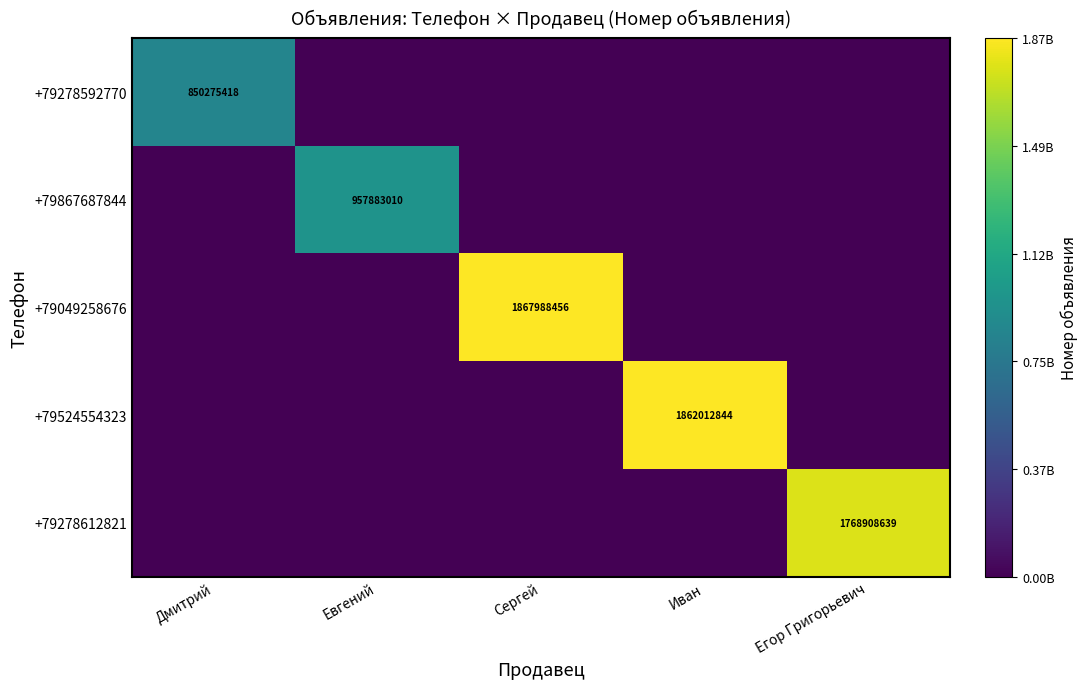

Is it true that +79278592770 equals 850275418 at Дмитрий?

True